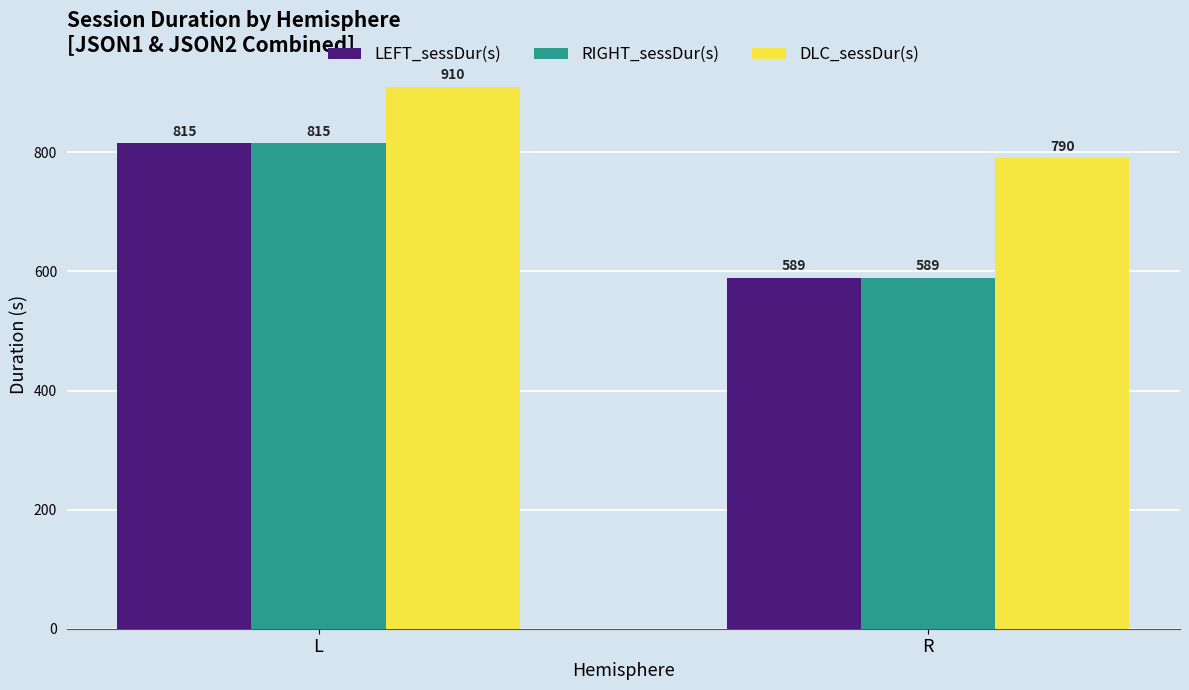

List the labels in order of LEFT_sessDur(s) value, smallest first.

R, L